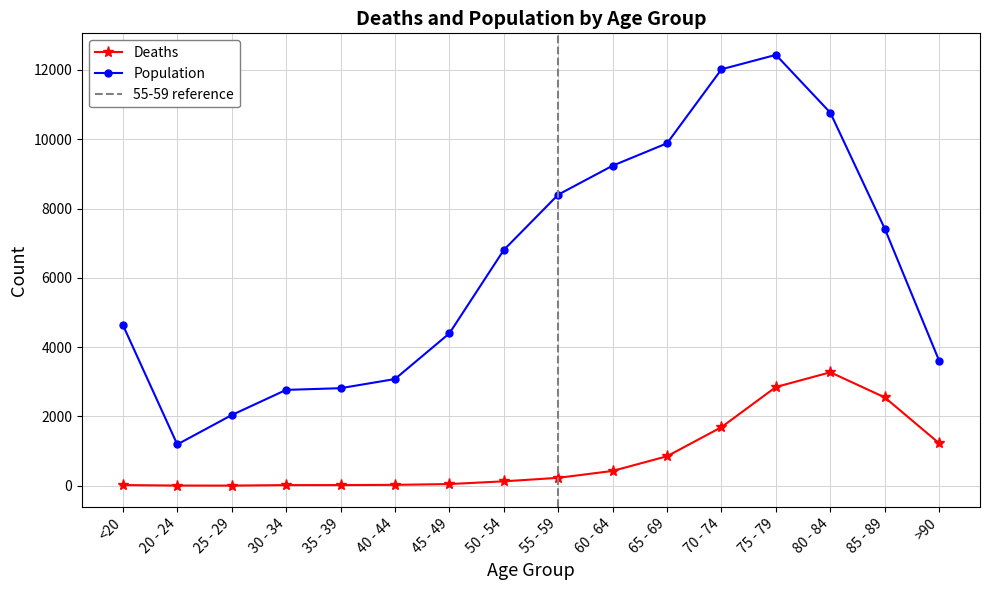

What is the sum of all Population values?

101482